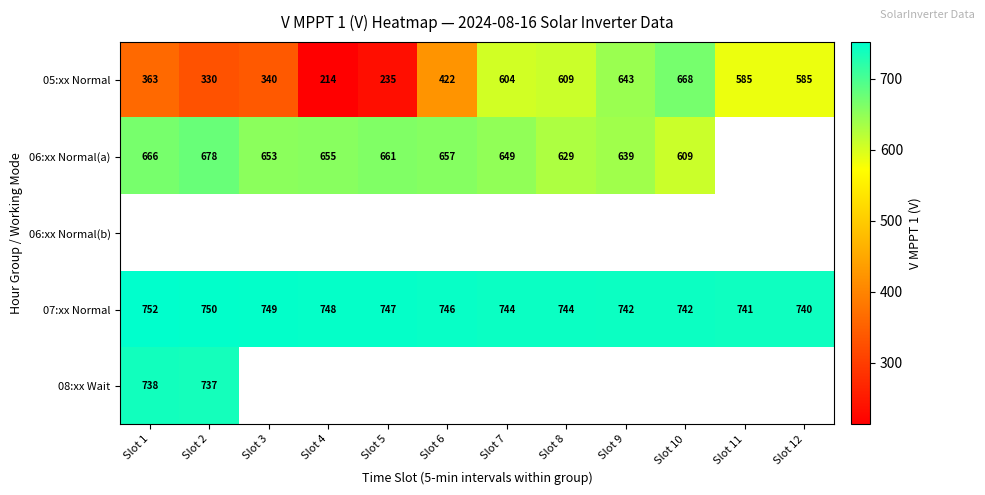

At which label does 07:xx Normal reach its peak?

Slot 1